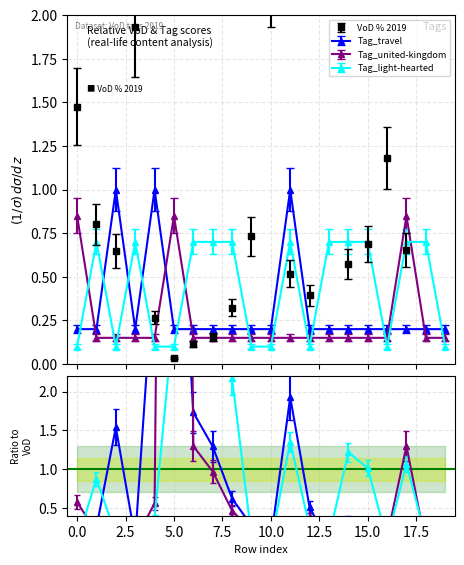

After their last crossing, which series has the higher values: VoD % 2019 or Tag_travel?

VoD % 2019